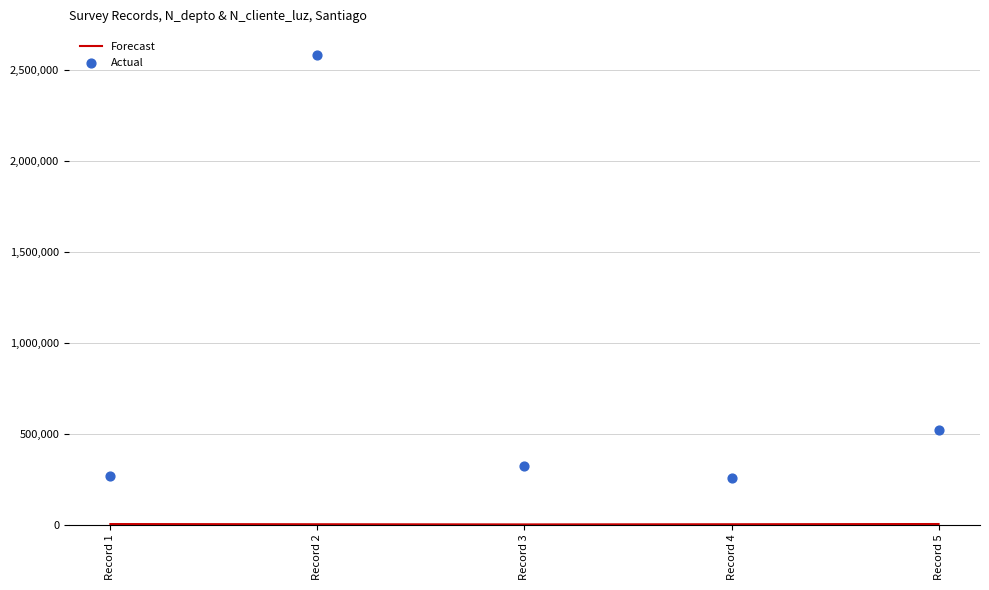

Which series contains the highest Y value?

Actual